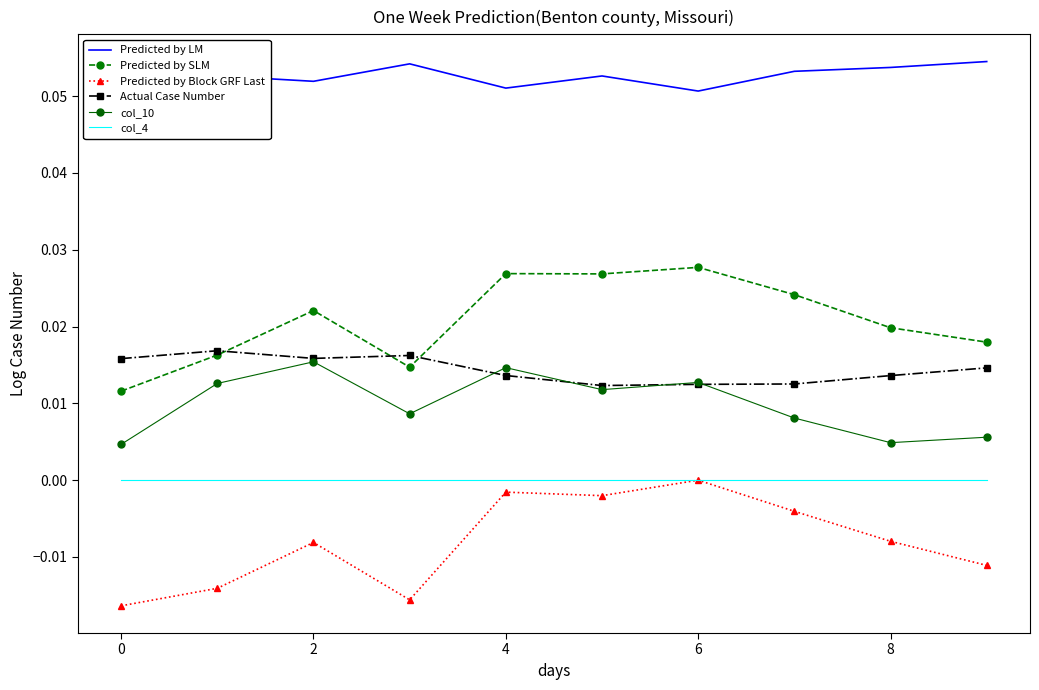

True or false: col_4 and col_10 intersect in this chart.

False